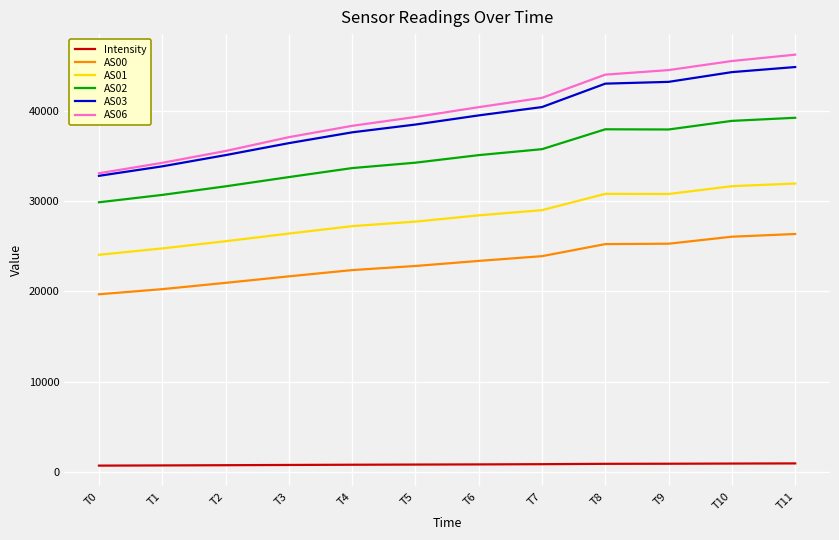

True or false: AS02 and AS06 intersect in this chart.

False